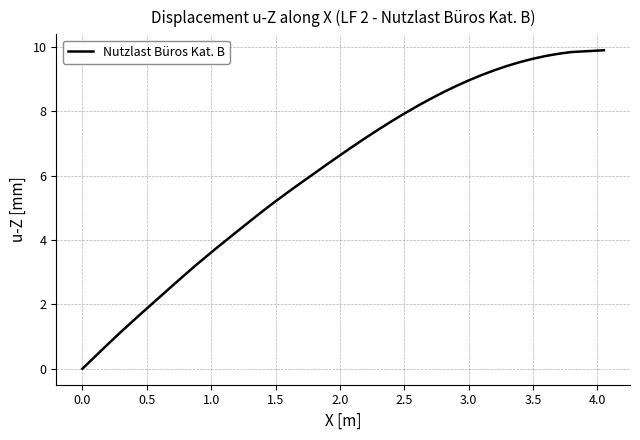

What is the greatest value displayed?

9.9